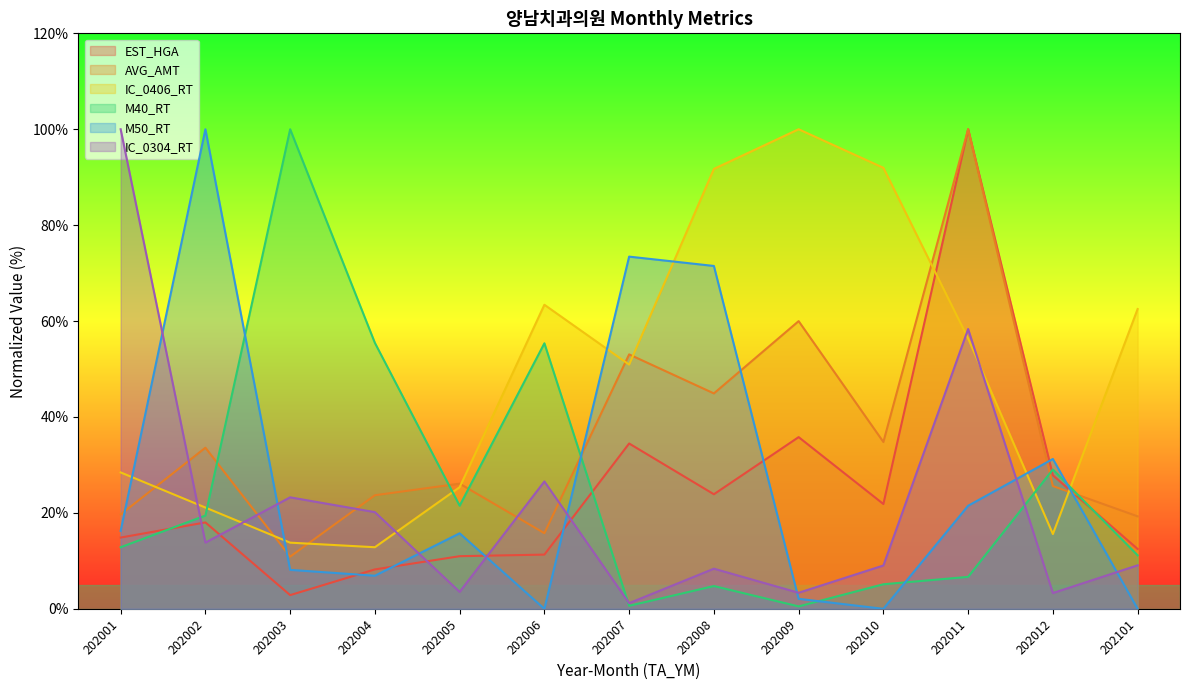

At which category does IC_0406_RT reach its first local peak?

202006